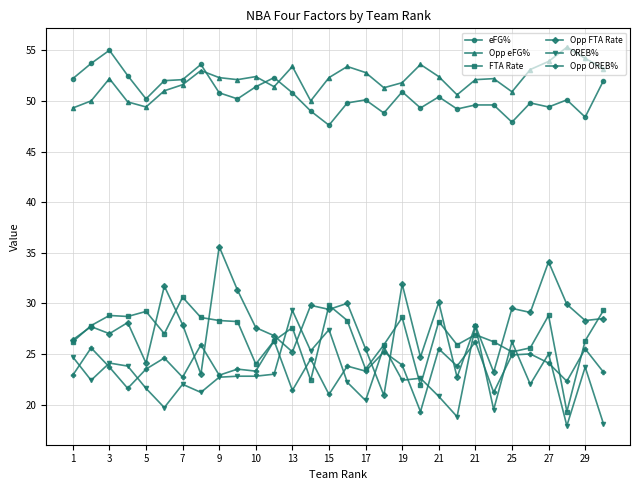

What is the value of the eFG% point at the 2nd from the left?

53.7